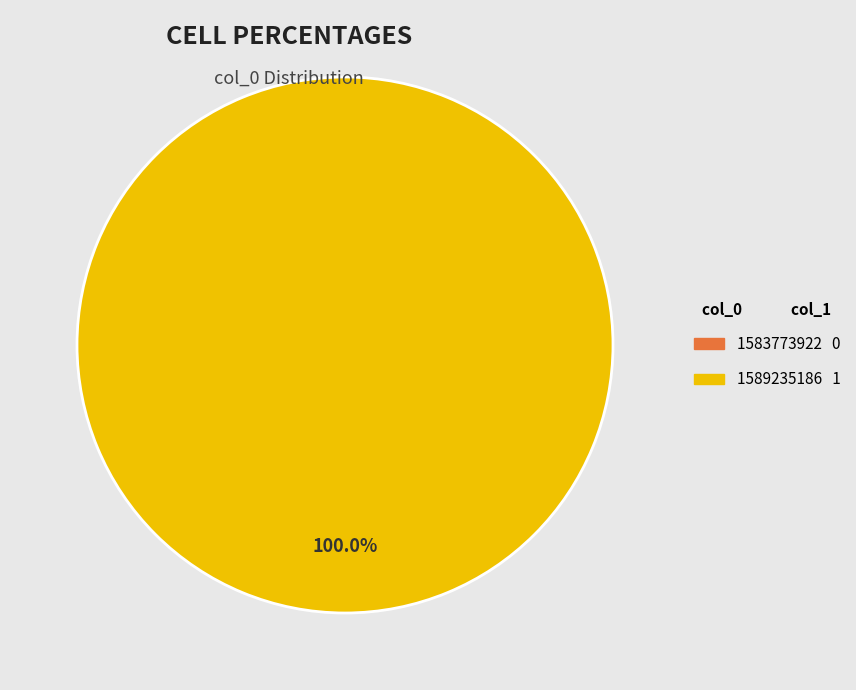

Does 1589235186 represent more than half of the total?

Yes